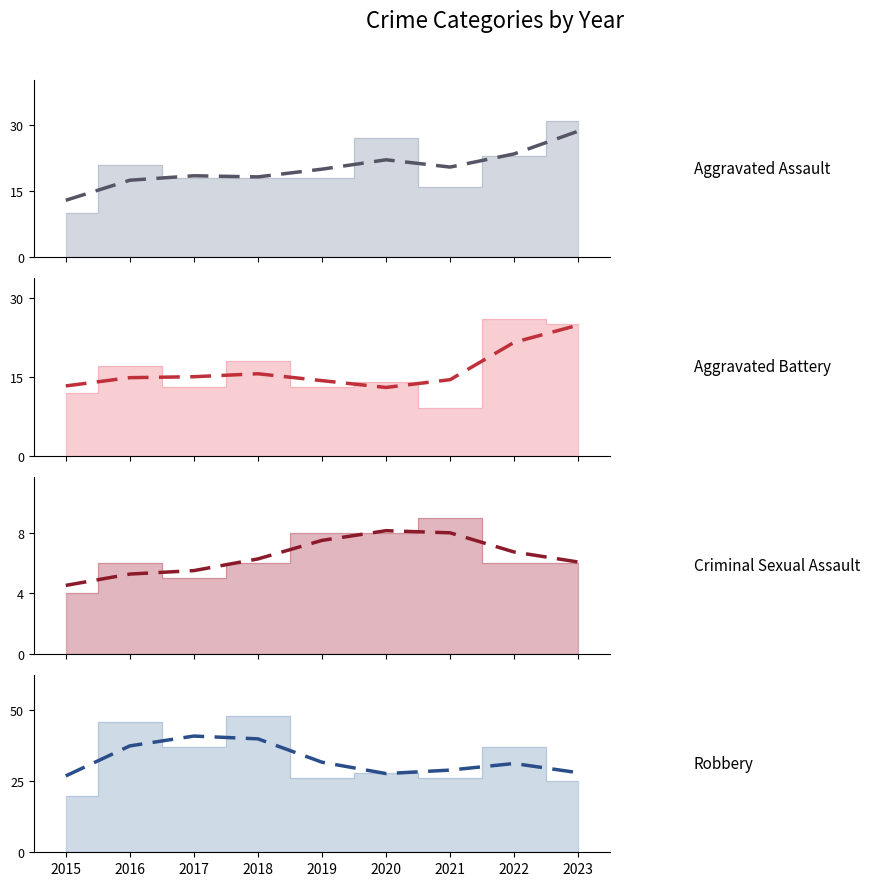

Which has a higher value, 2020 or 2022?

2022